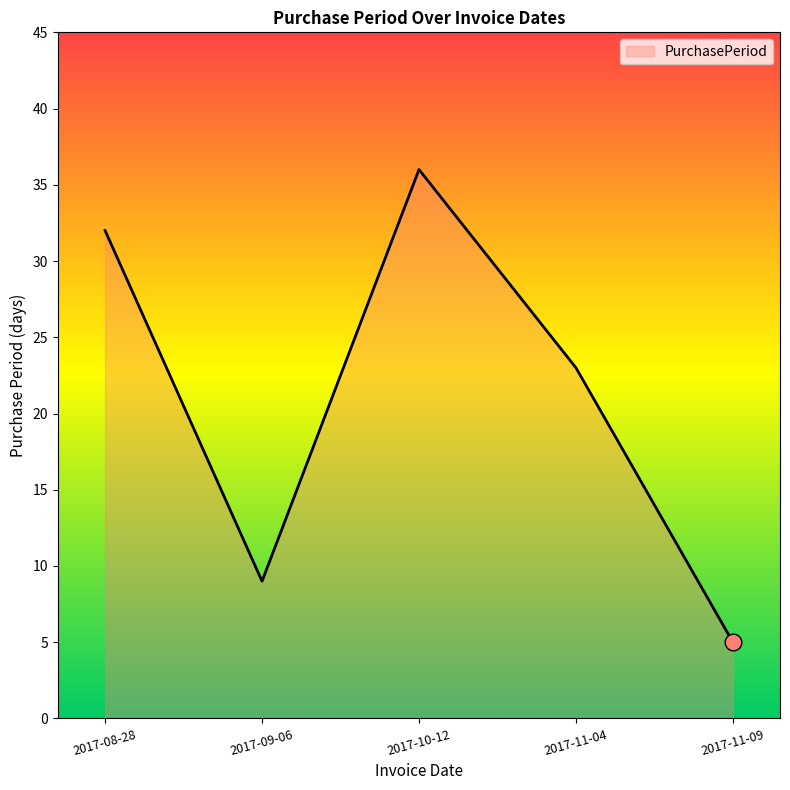

What is the ratio of the value at 2017-09-06 to the value at 2017-11-09?

1.8